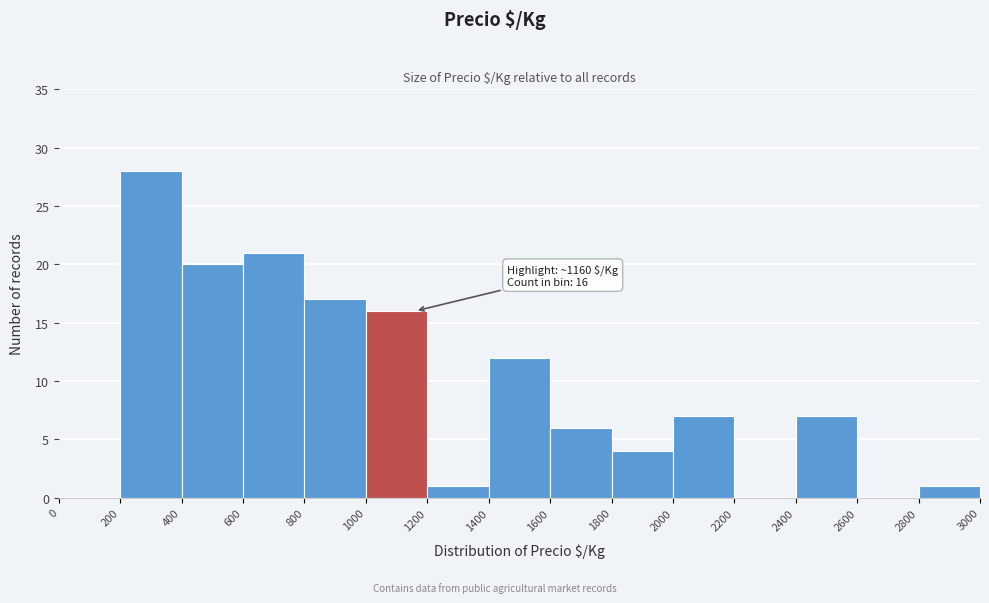

Over which range of the x-axis is the bar tallest?

200 to 400